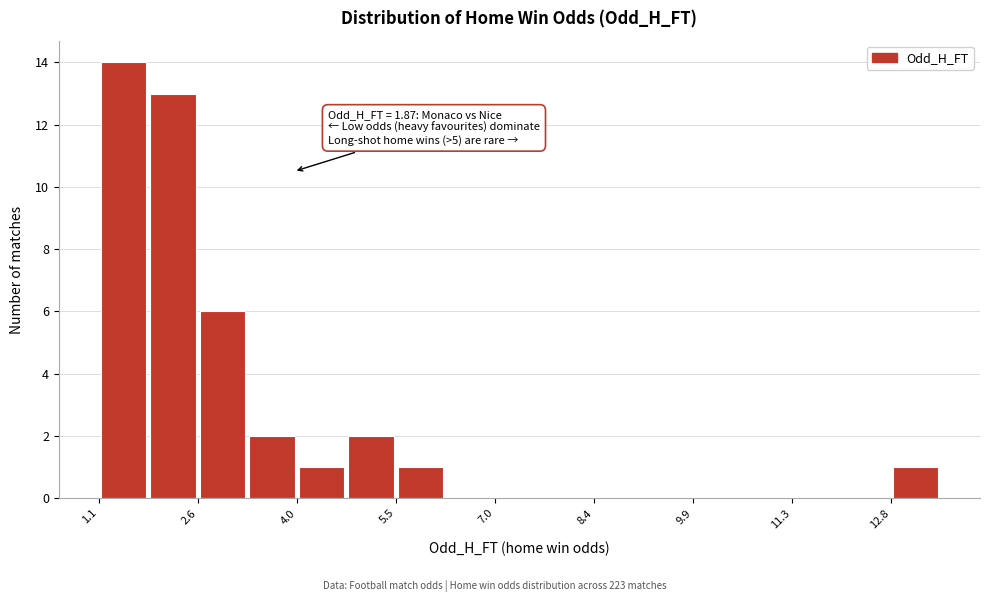

Around what value on the x-axis is the tallest bar? Give the approximate position of its centre, as read against the axis.

1.4